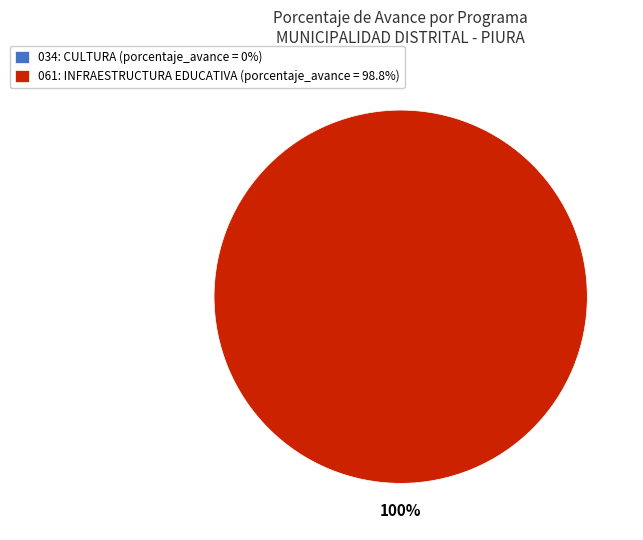

To the nearest percent, what percentage of the pie is 061: INFRAESTRUCTURA EDUCATIVA?

100%